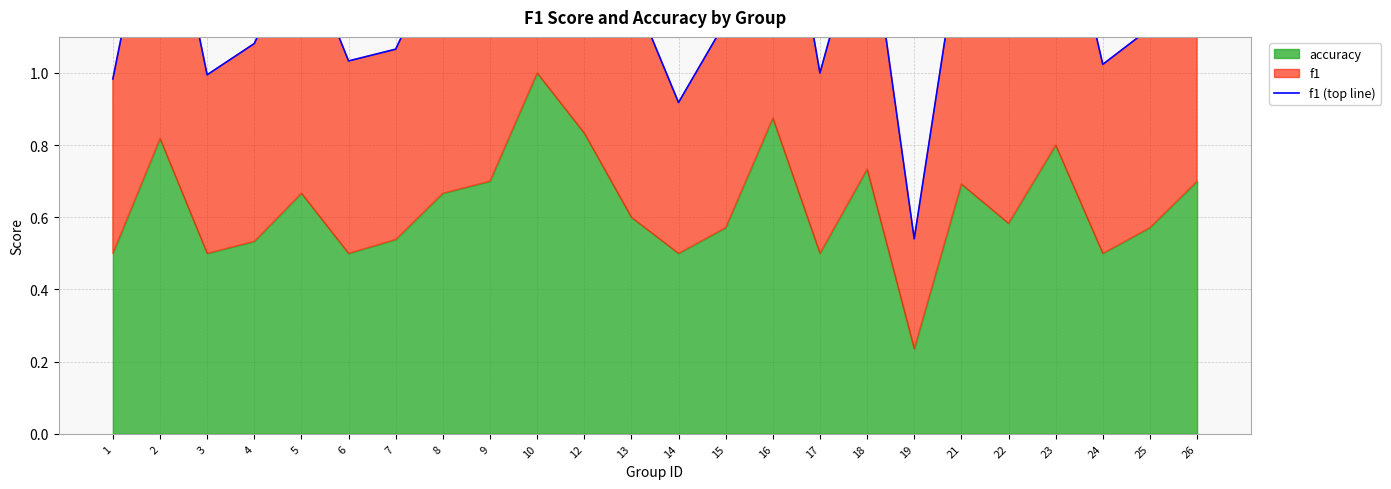

What is the value of the 9th point from the left?

1.4